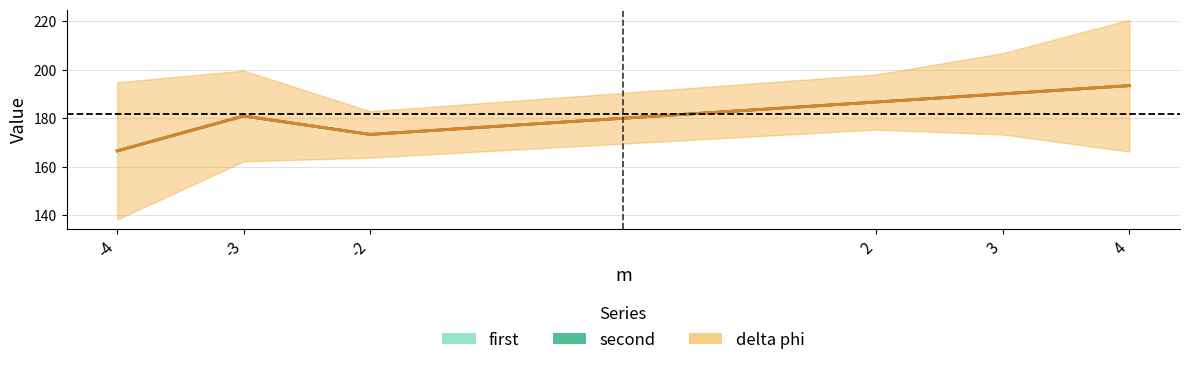

How many interior local valleys (lower than both neighbors) does the data have?

1